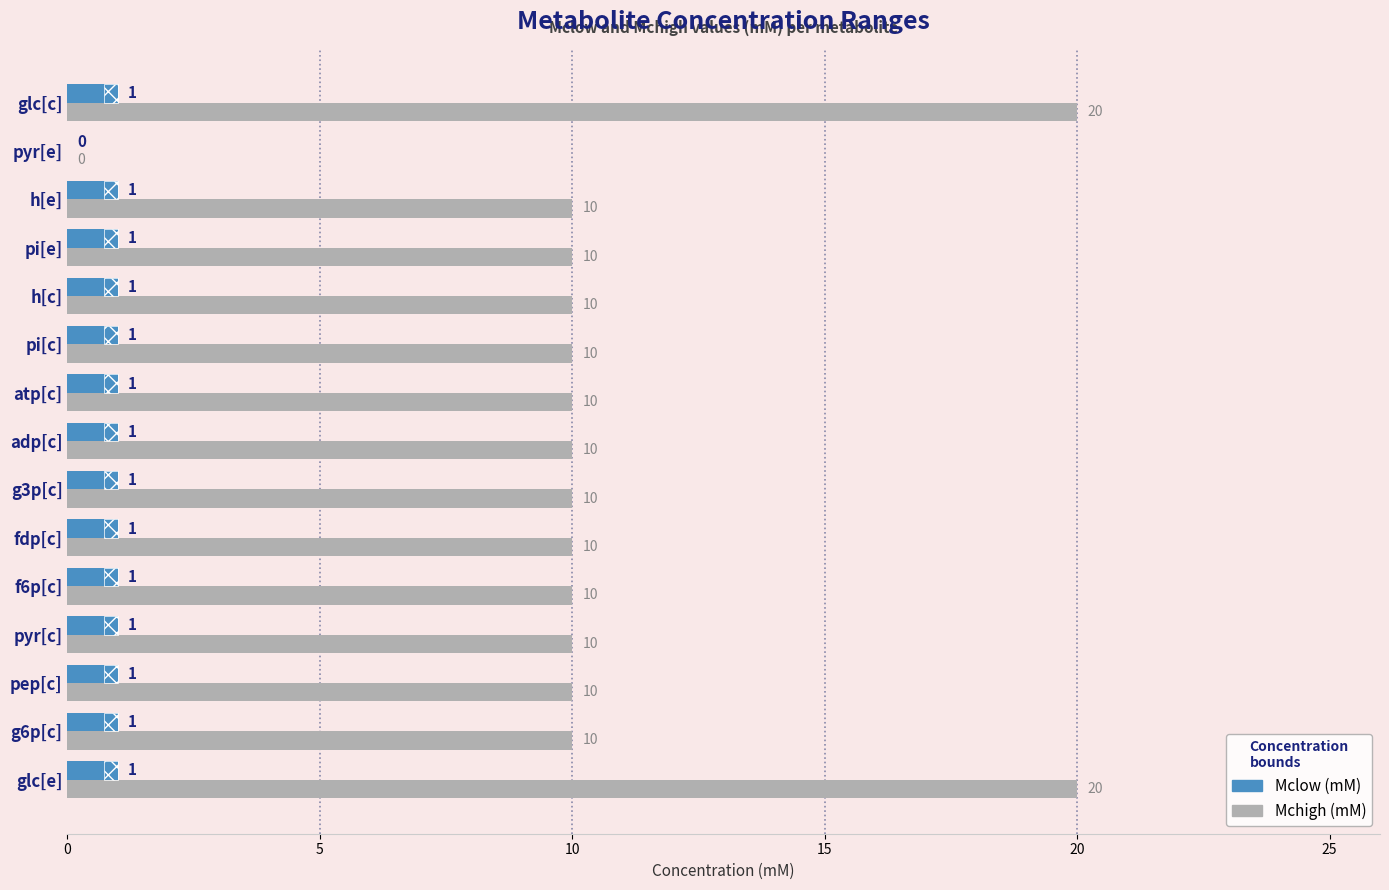

The Mchigh (mM) series shows 3 at h[e]. True or false?

False